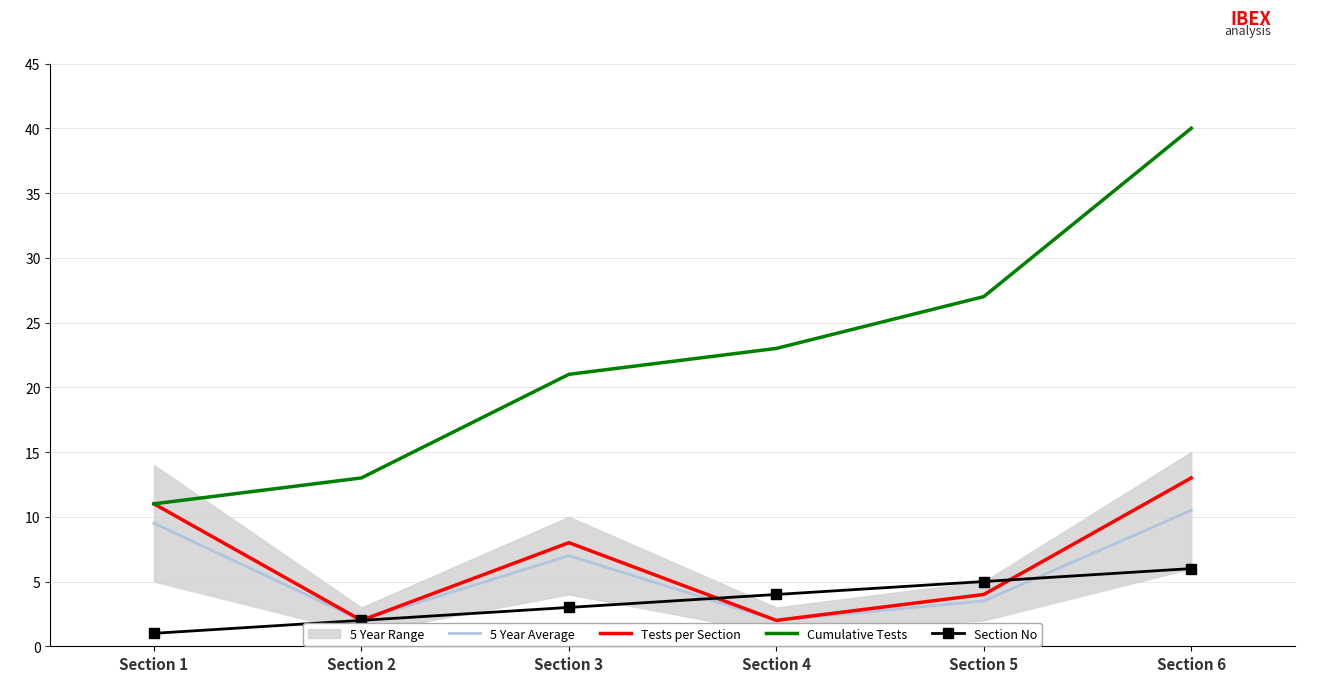

True or false: Section No has a value of 5.0 at Section 5.

True